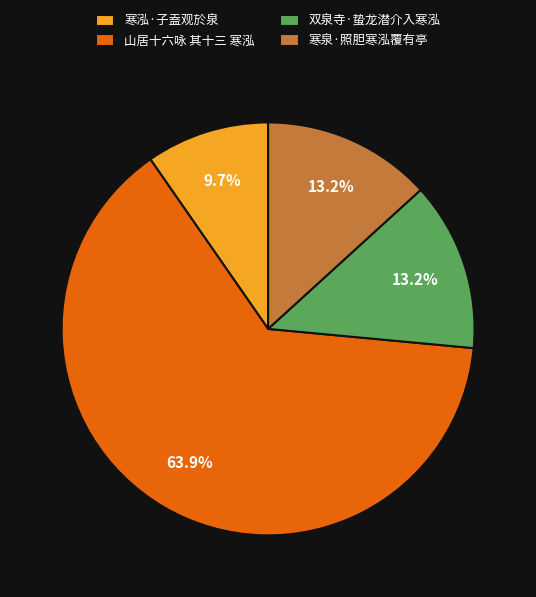

Is 寒泉·照胆寒泓覆有亭 the majority of the pie?

No